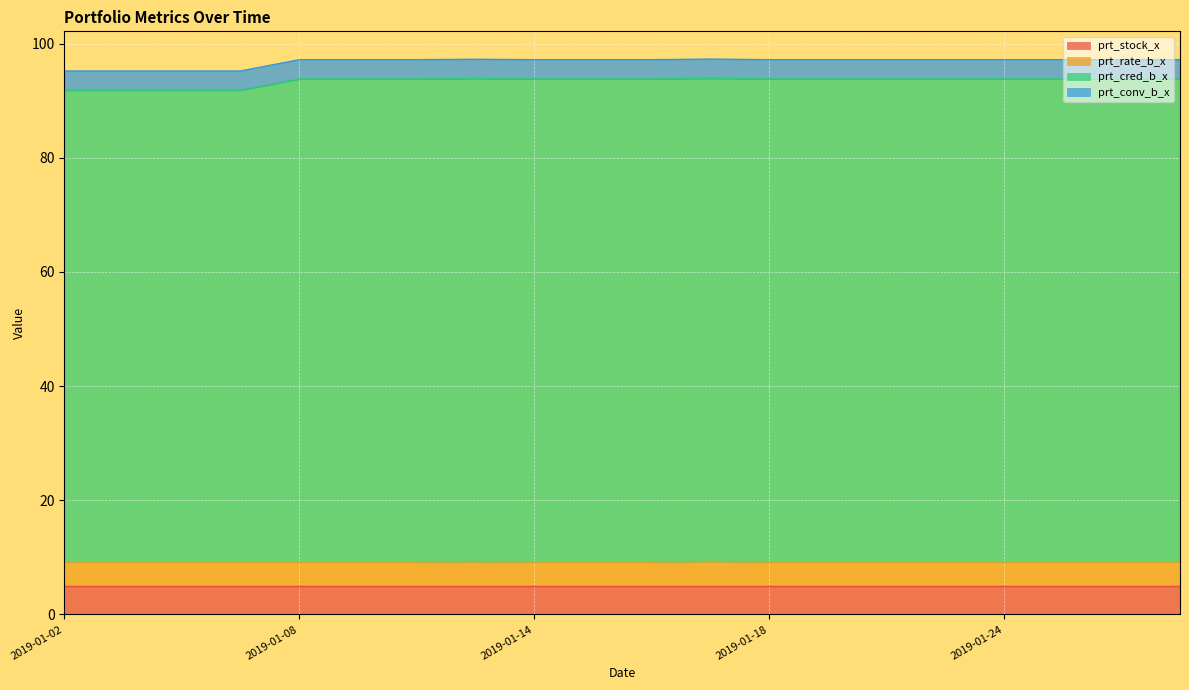

How many categories are shown in the chart?

20